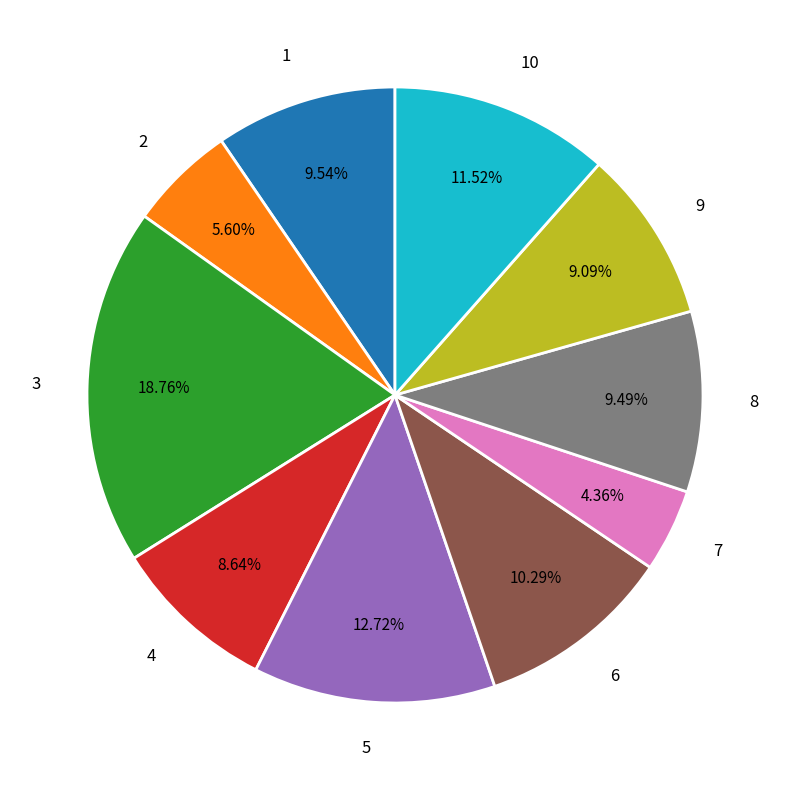

Which category has the biggest portion of the pie?

3